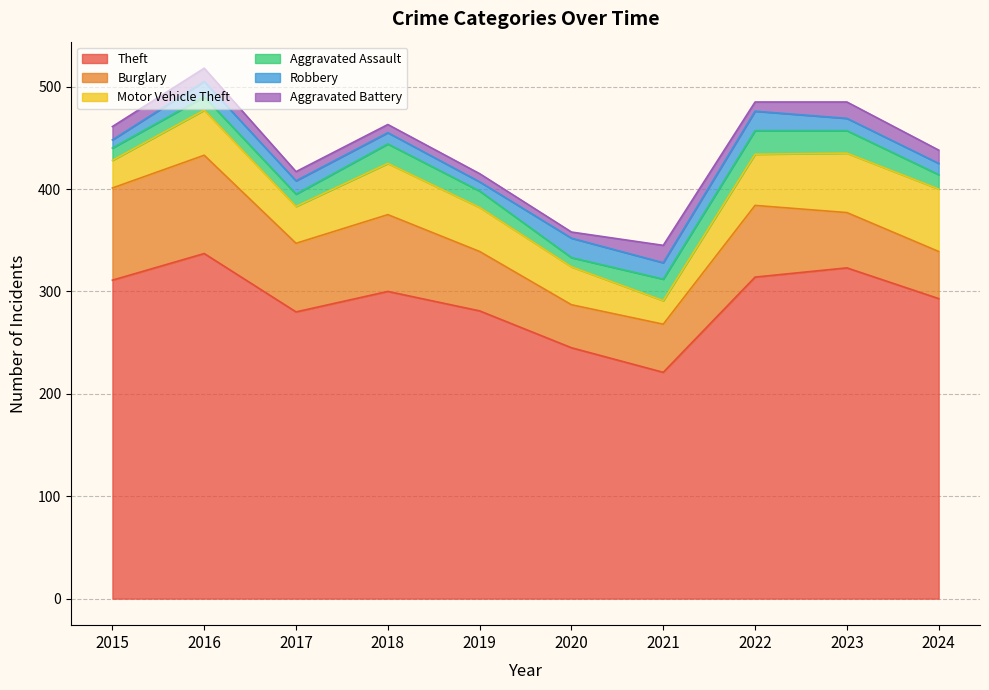

Where does the Aggravated Battery series first go above 13?

2021